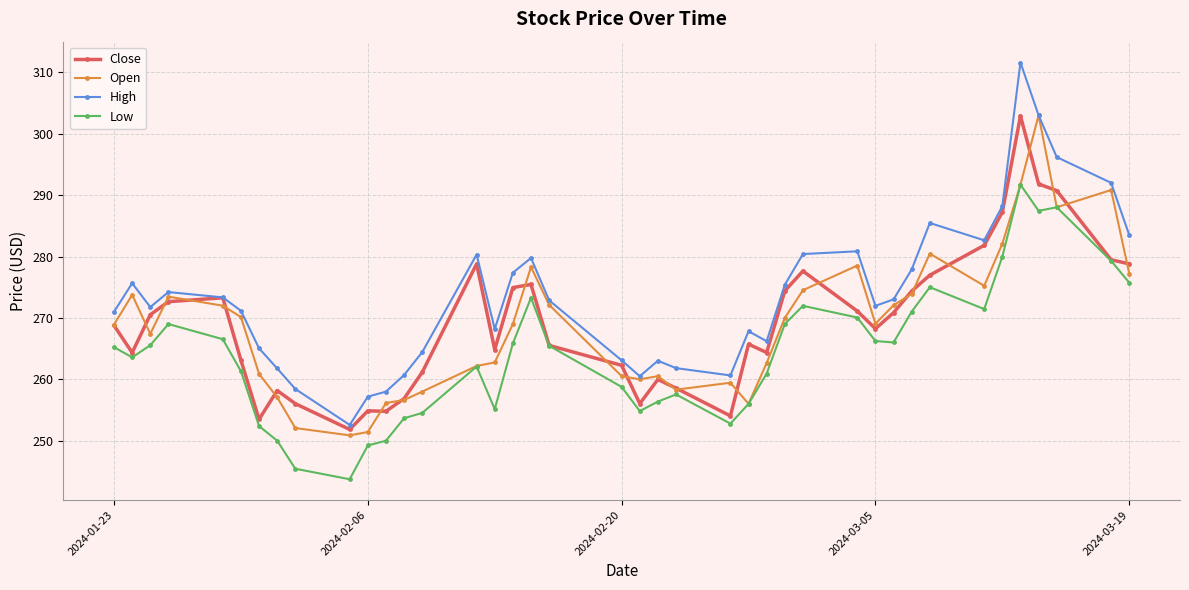

How many lines are shown in the chart?

4